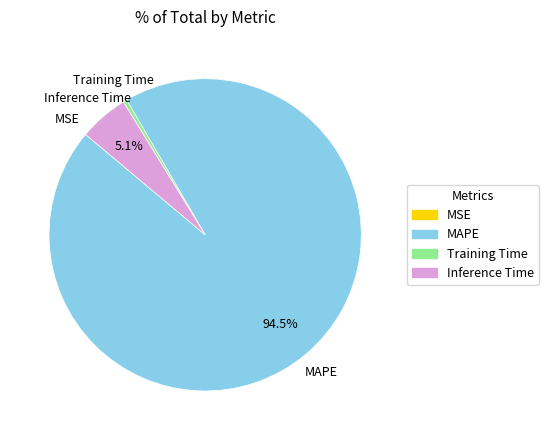

Combined, do MAPE and Training Time account for over 50%?

Yes